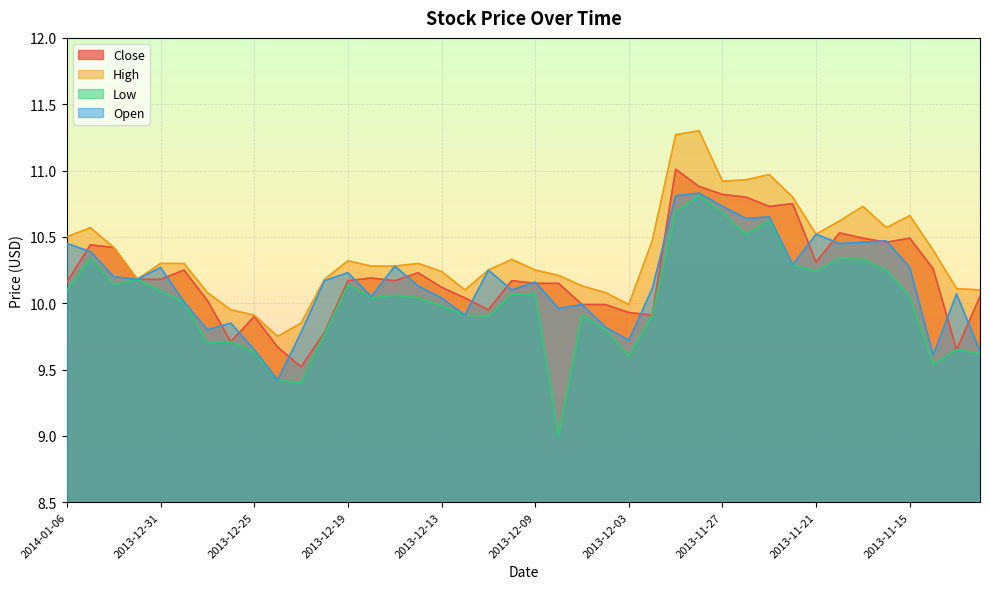

What is the total value across all series at 2013-11-28?

43.8